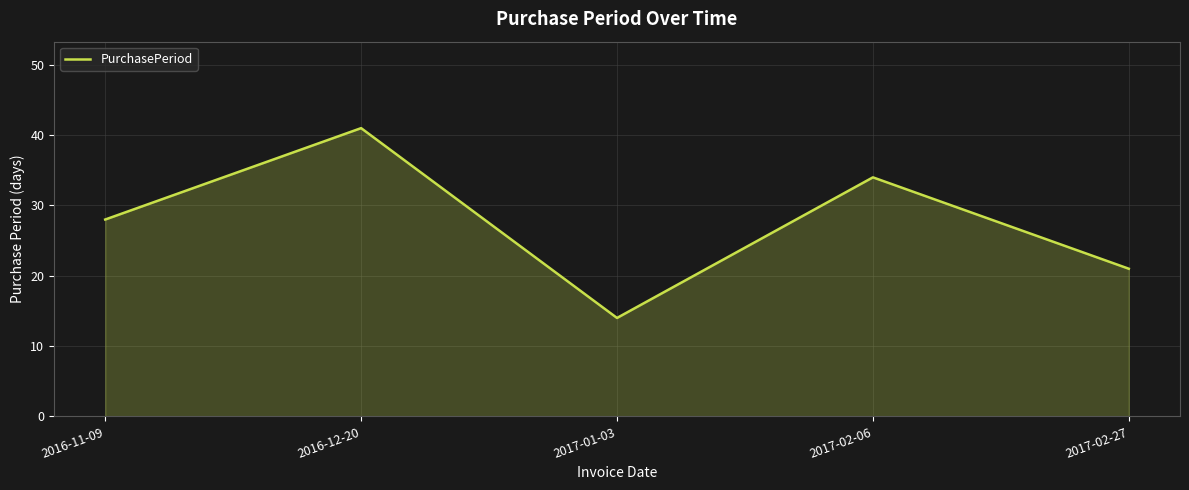

Is it true that the value at 2017-02-27 is 35?

False